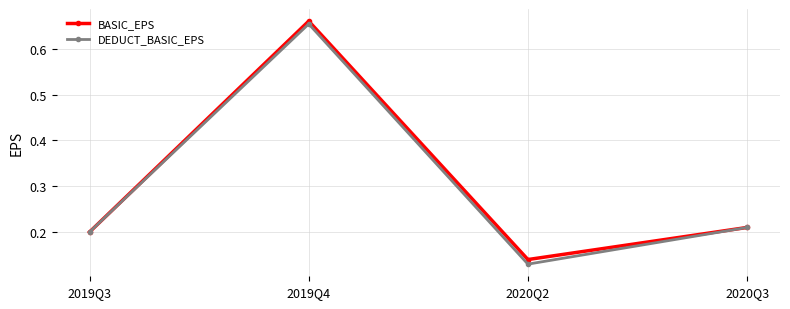

How many interior local peaks does the DEDUCT_BASIC_EPS series have?

1